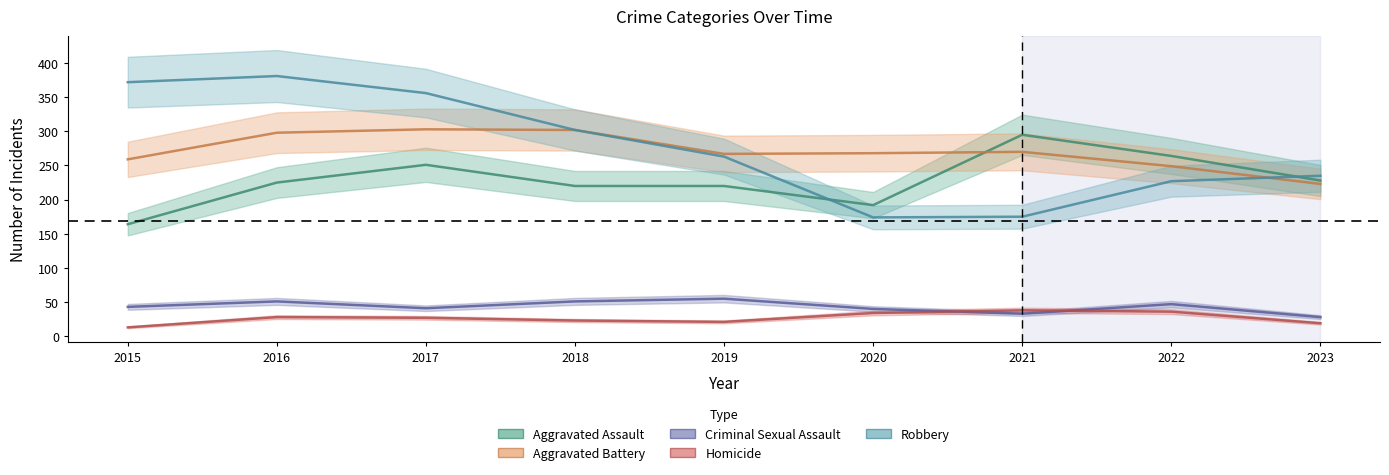

Where does the Criminal Sexual Assault series first go above 43?

2016